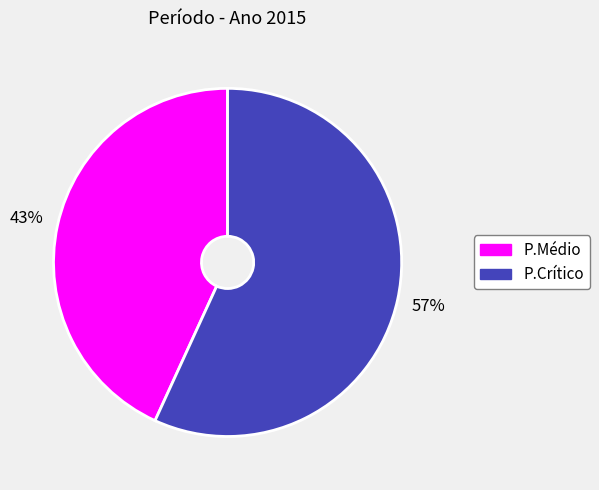

Combined, do P.Crítico and P.Médio account for over 50%?

Yes